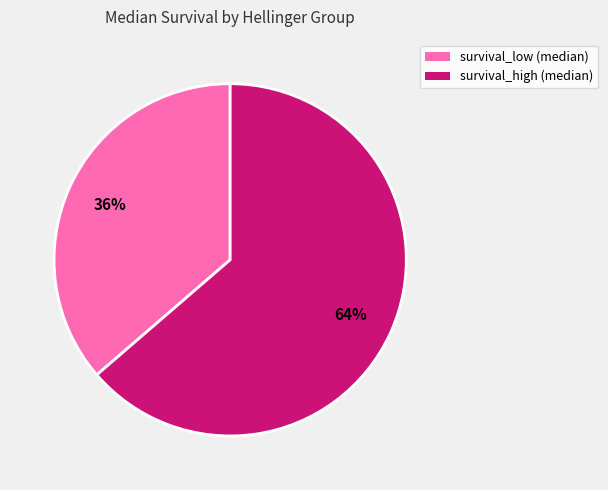

Count the number of slices in the pie.

2